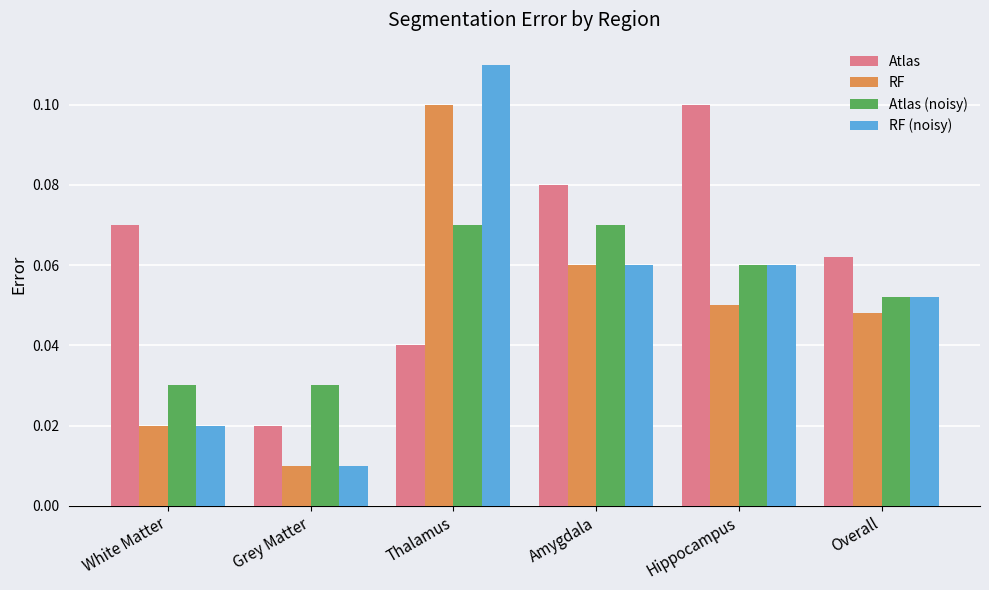

Between Grey Matter and Amygdala, which series saw the biggest shift?

Atlas